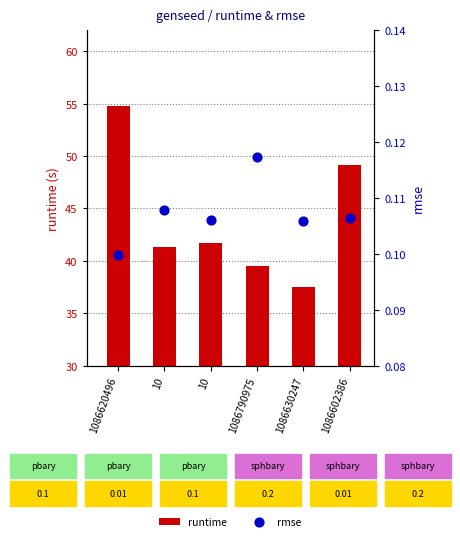

At which category is the sum across all series the highest?

1086620496